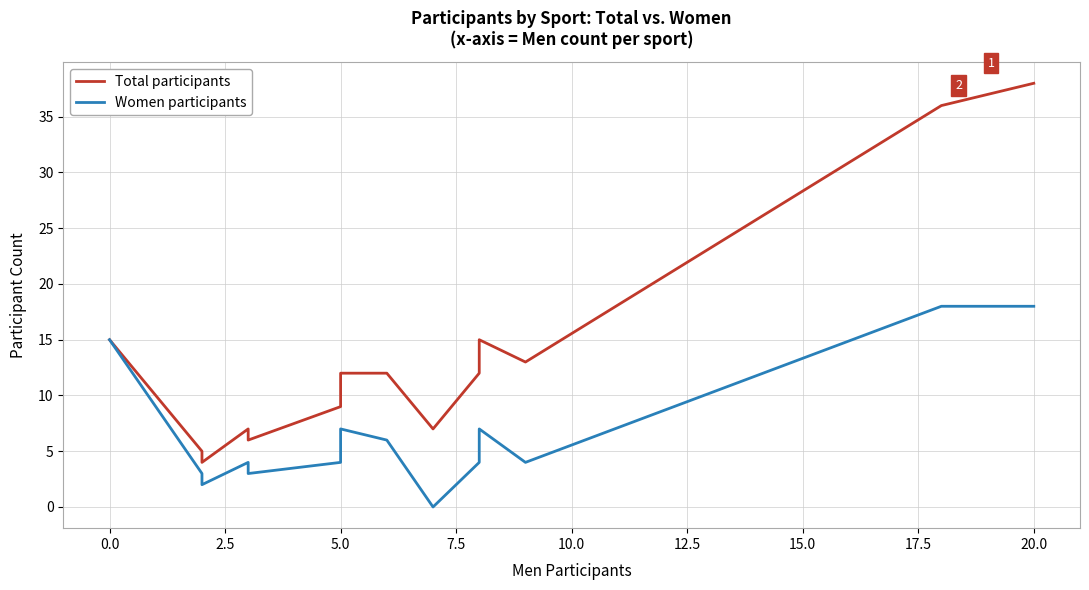

True or false: Total participants and Women participants cross at least once.

False